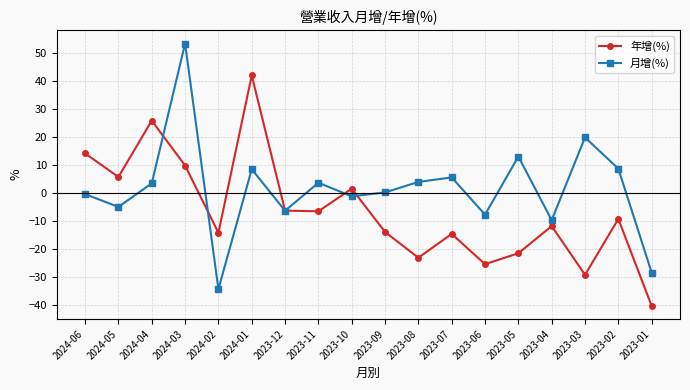

True or false: 年增(%) has a value of -9.2 at 2023-02.

True